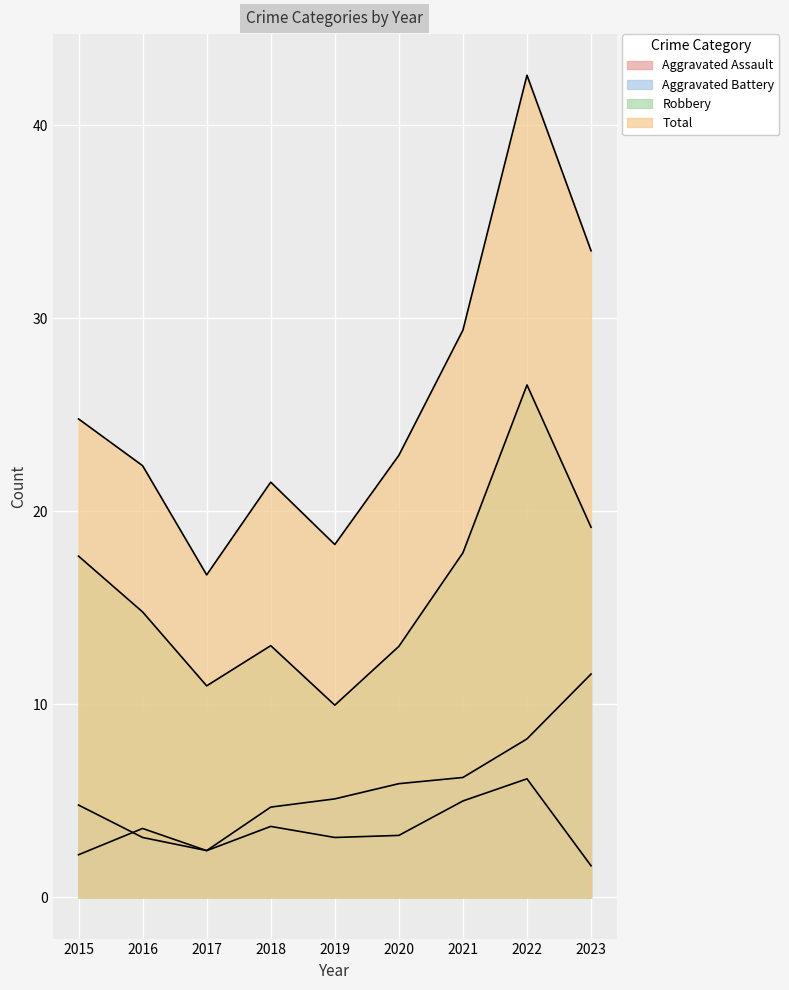

Count the number of categories in the chart.

9